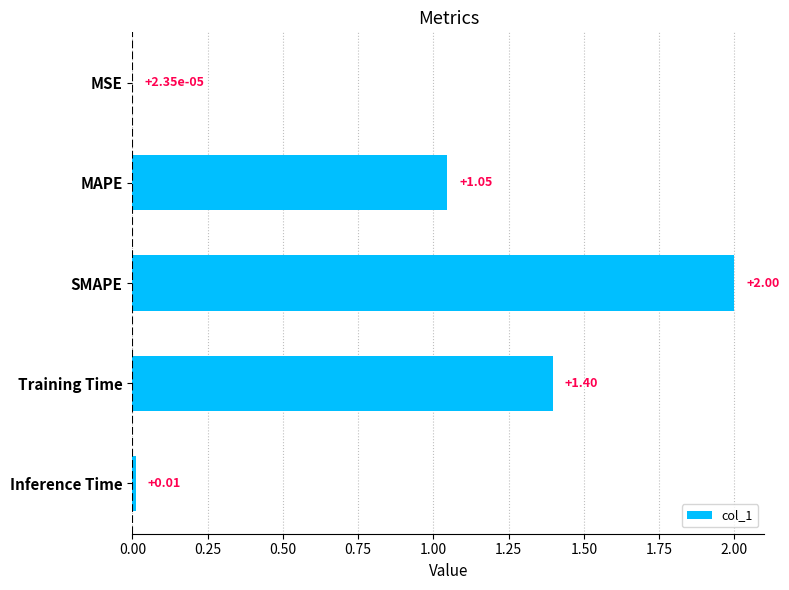

What is the sum of all values?

4.5